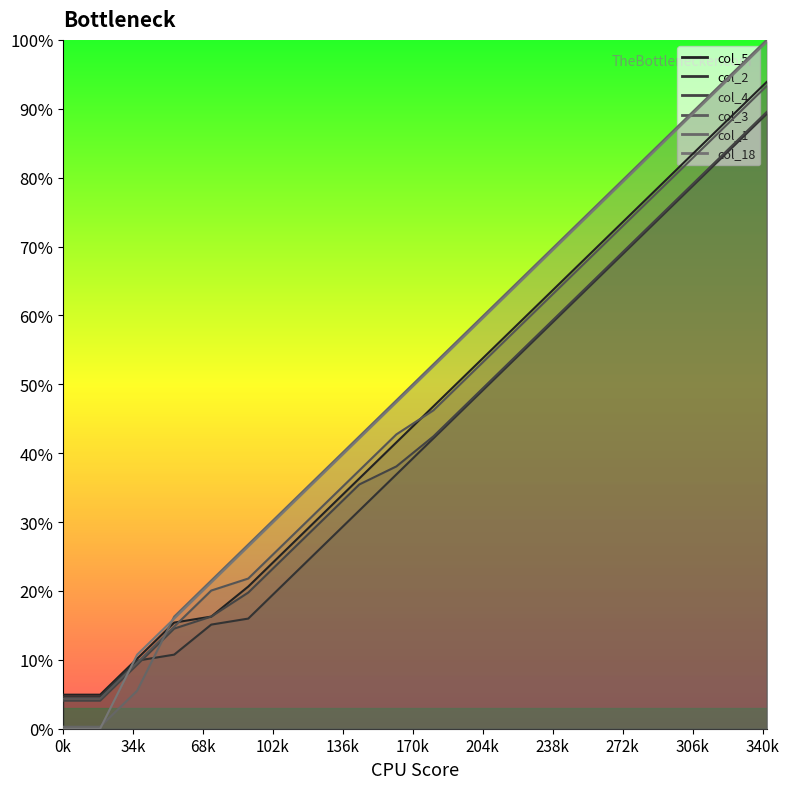

Count the number of data series in this chart.

6